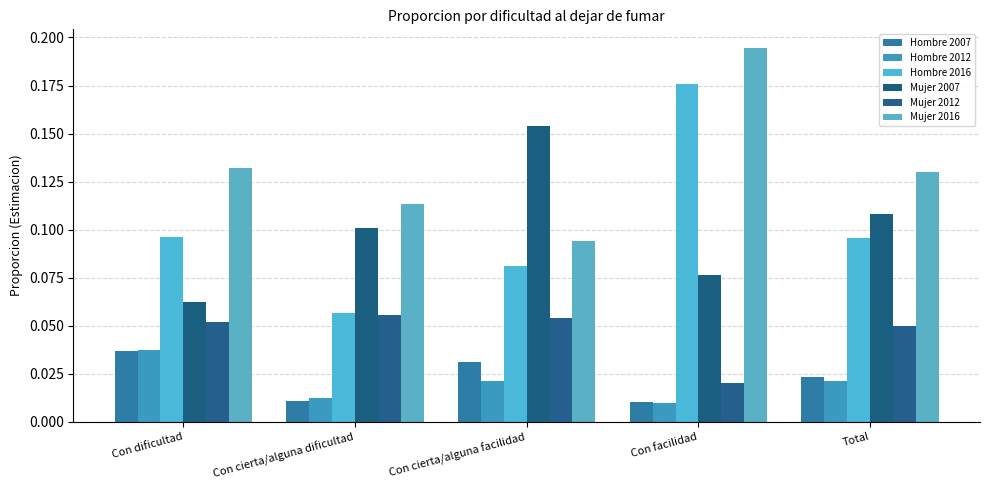

Between Con cierta/alguna facilidad and Con cierta/alguna dificultad, which is larger?

Con cierta/alguna facilidad